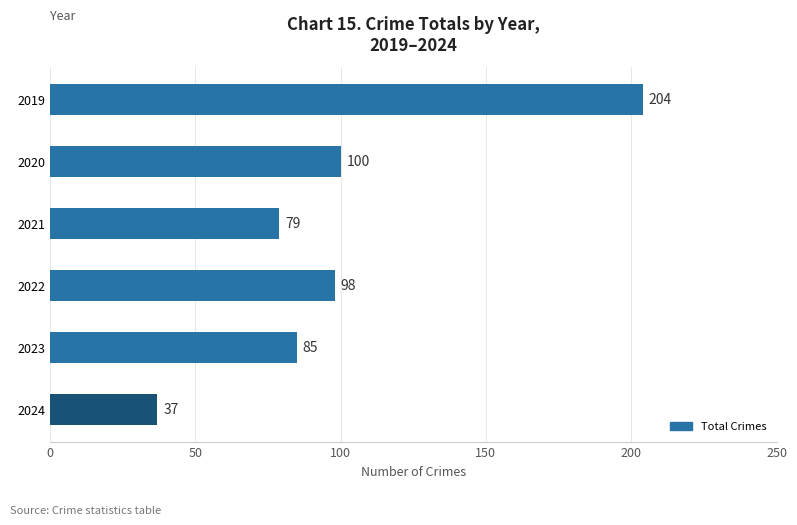

Does the chart contain stacked bars?

No